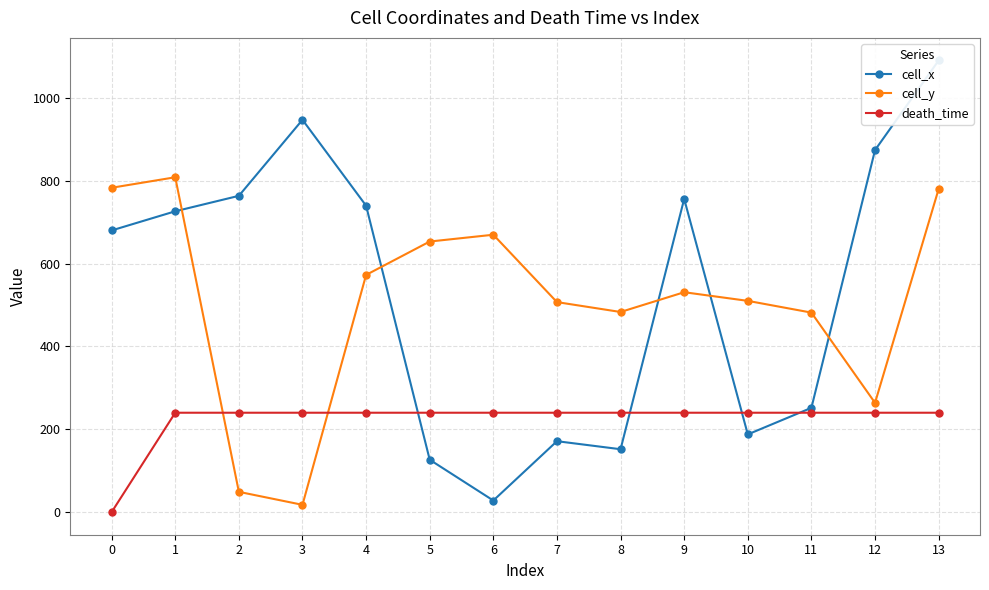

What are all the series names shown in the legend?

cell_x, cell_y, death_time